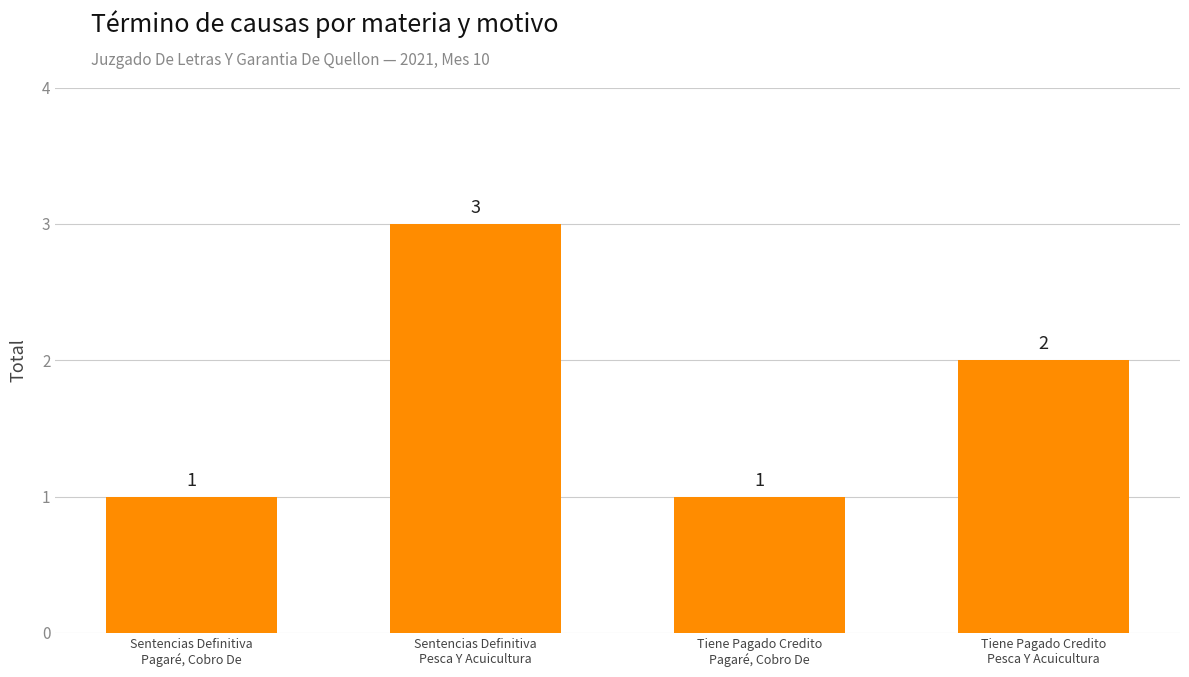

Between Sentencias Definitiva
Pagaré, Cobro De and Tiene Pagado Credito
Pesca Y Acuicultura, which is larger?

Tiene Pagado Credito
Pesca Y Acuicultura